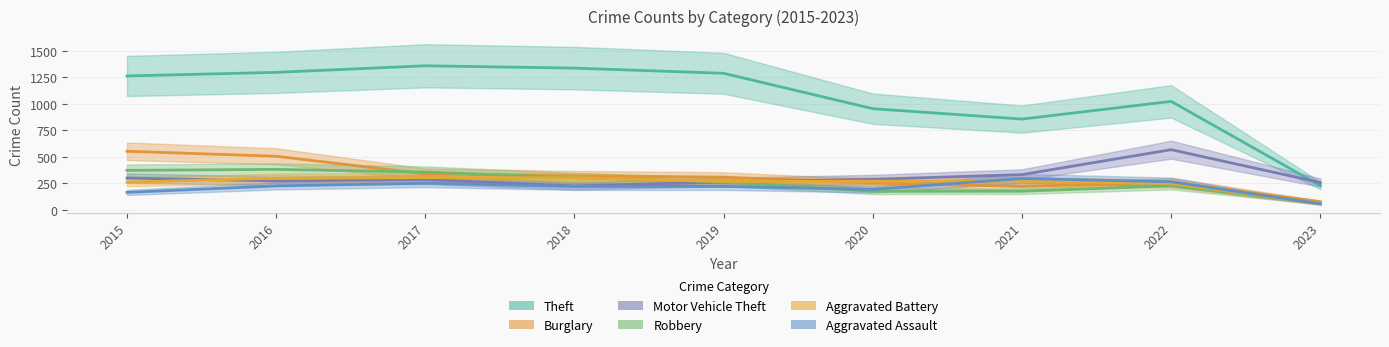

List the series in order of their peak value, lowest first.

Aggravated Assault, Aggravated Battery, Robbery, Burglary, Motor Vehicle Theft, Theft